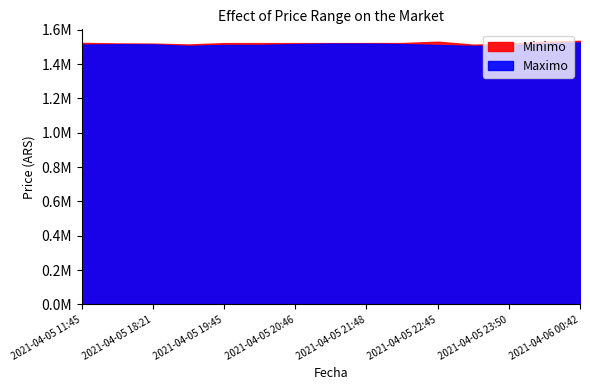

Which series has the largest total across all categories?

Minimo